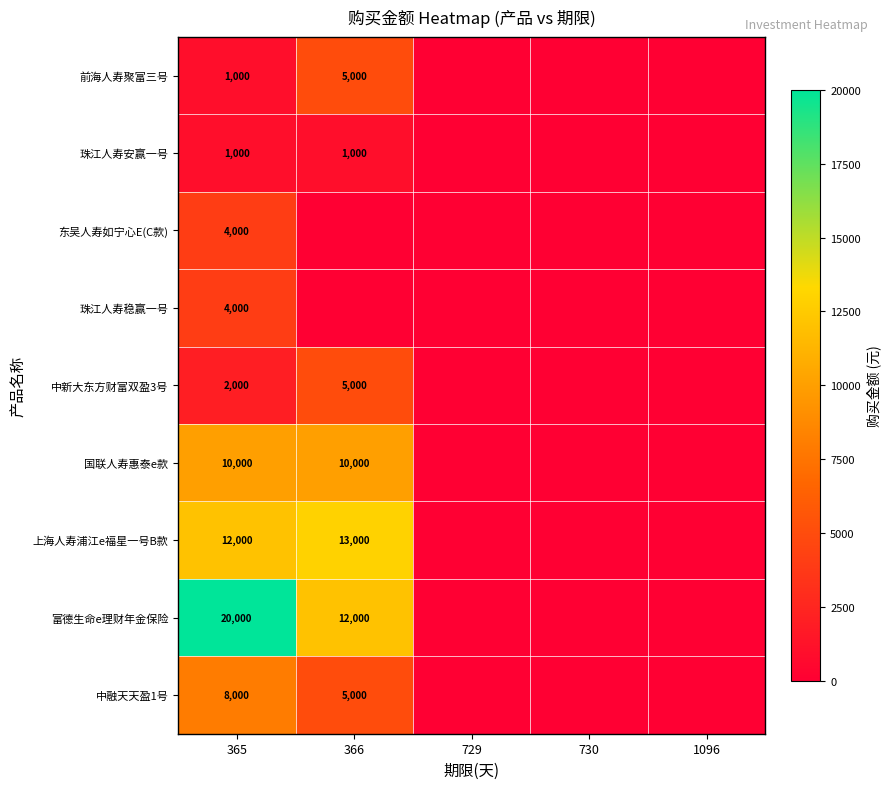

The 中融天天盈1号 series shows 5000 at 366. True or false?

True